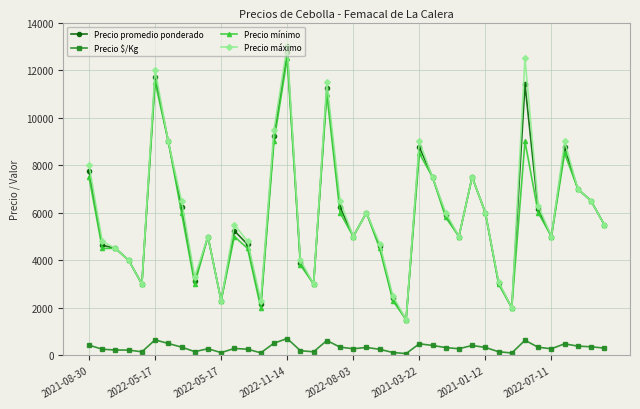

At how many categories does at least one series exceed 10255?

4